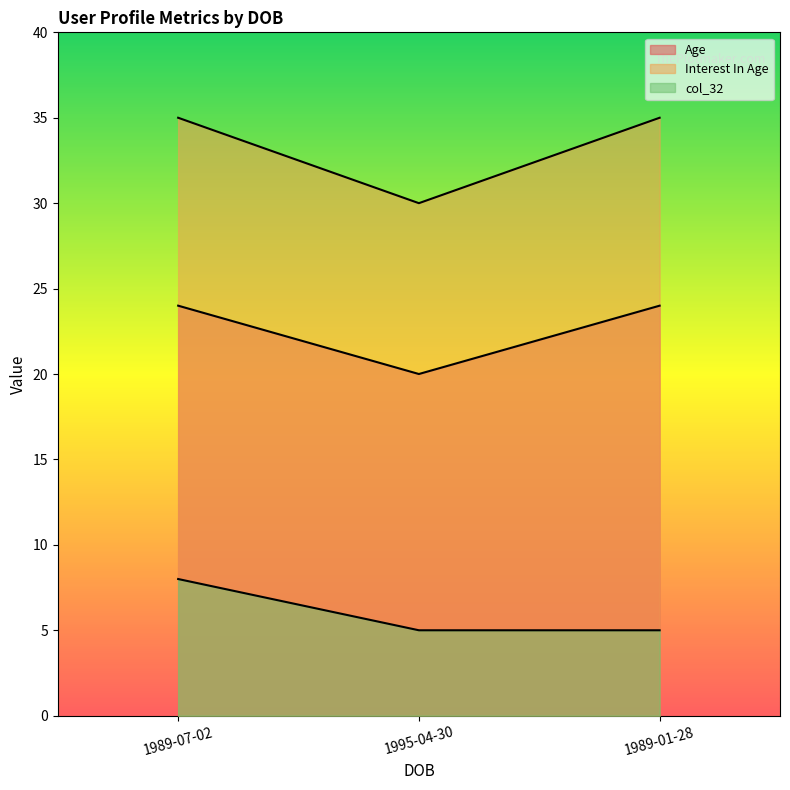

What is the value of the col_32 point at the 1st from the left?

8